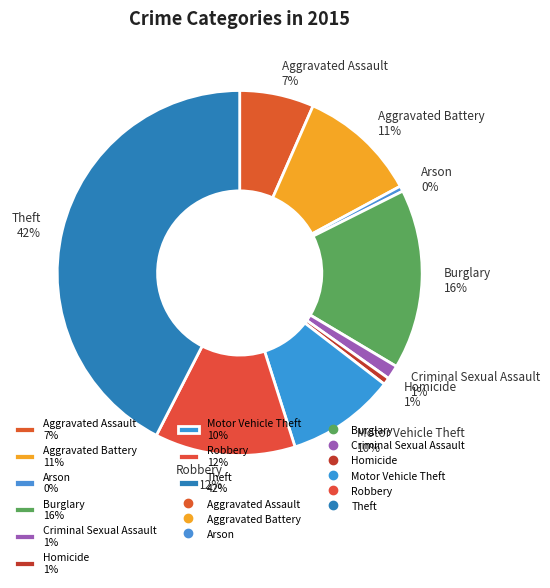

Do Criminal Sexual Assault 1% and Robbery 12% together represent more than half of the pie?

No